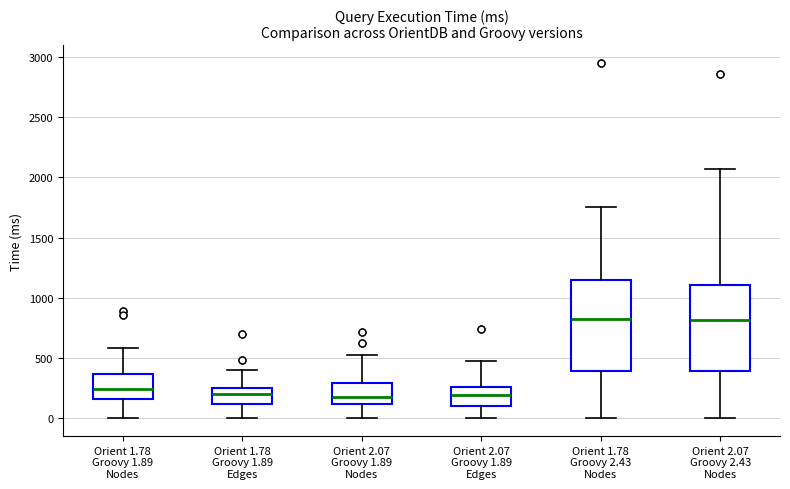

Where does the upper whisker of the box for Orient 1.78 Groovy 2.43 Nodes end on the y-axis? The values are not printed on the chart, so give them approximately, as read against the axis.

1750